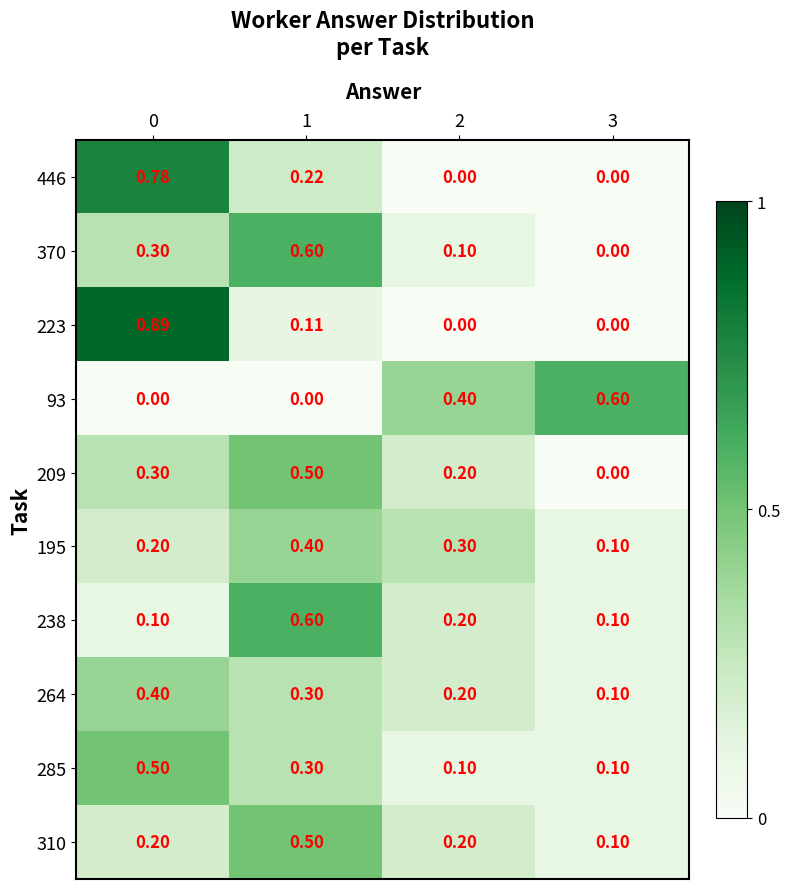

Is the value of 209 at 1 greater than the value of 446 at 1?

Yes